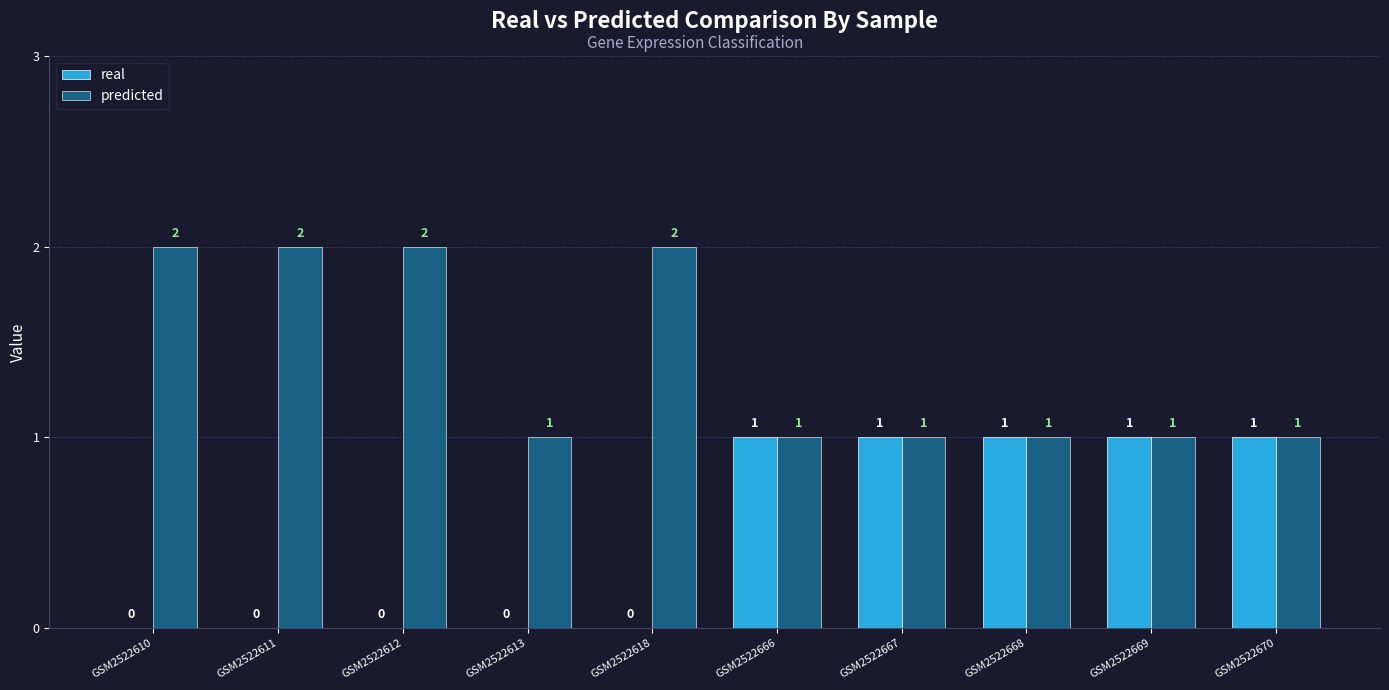

Which series has the largest total across all categories?

predicted